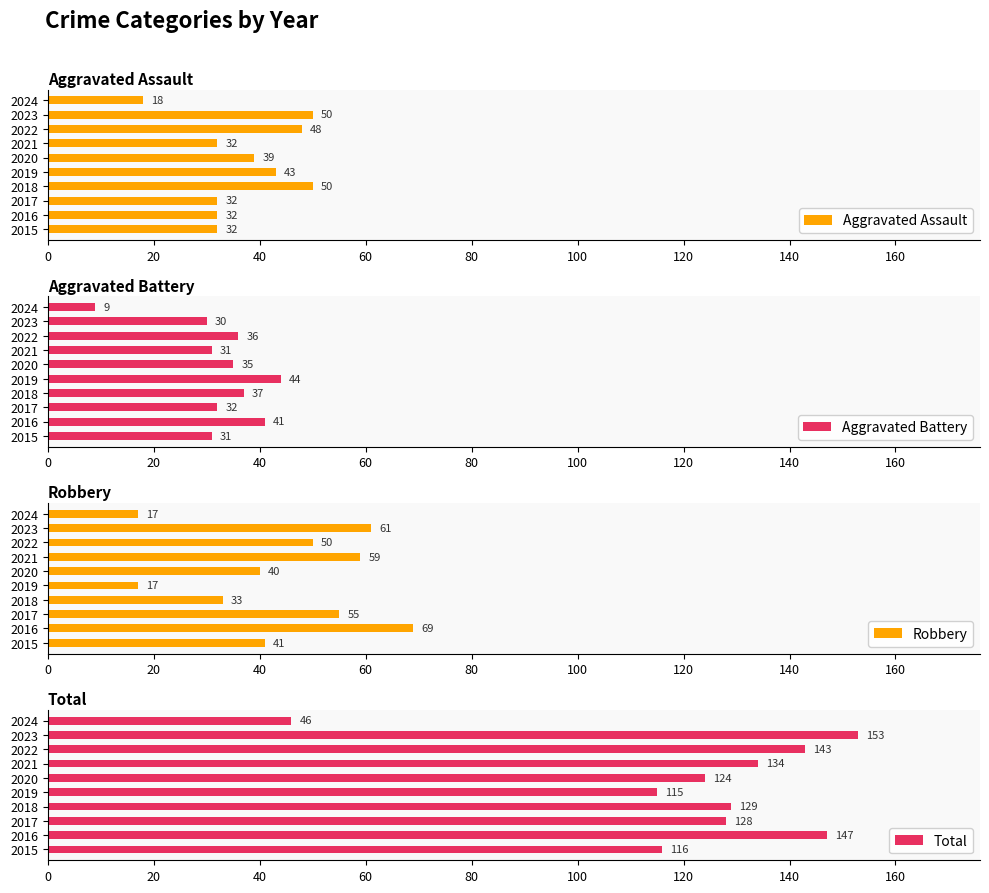

What is the value of the Aggravated Assault bar at the 1st from the left?

32